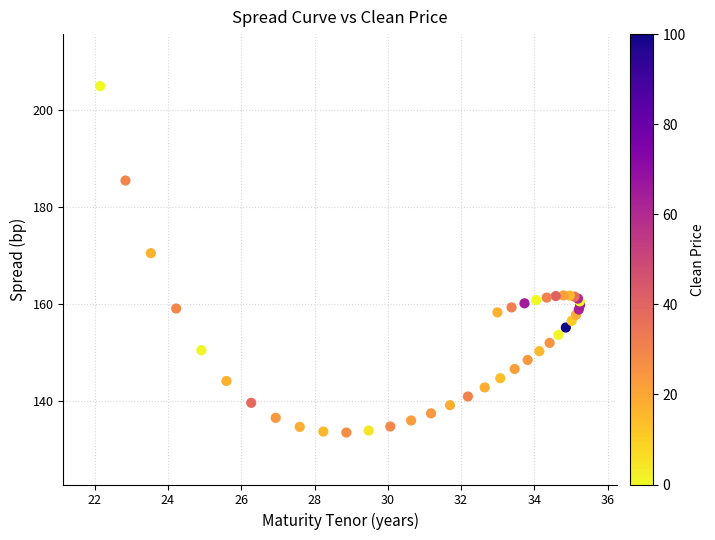

What Y value in the scatter plot is closest to 169?

170.5